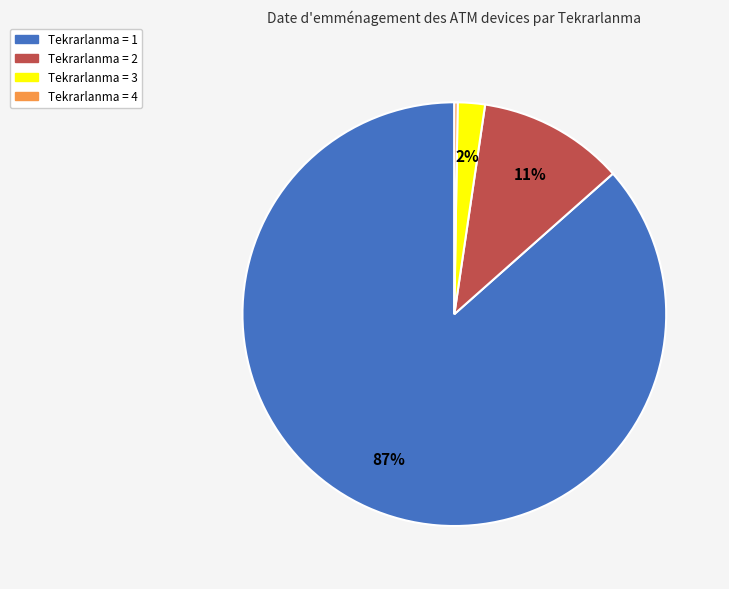

Which category accounts for the majority?

Tekrarlanma = 1